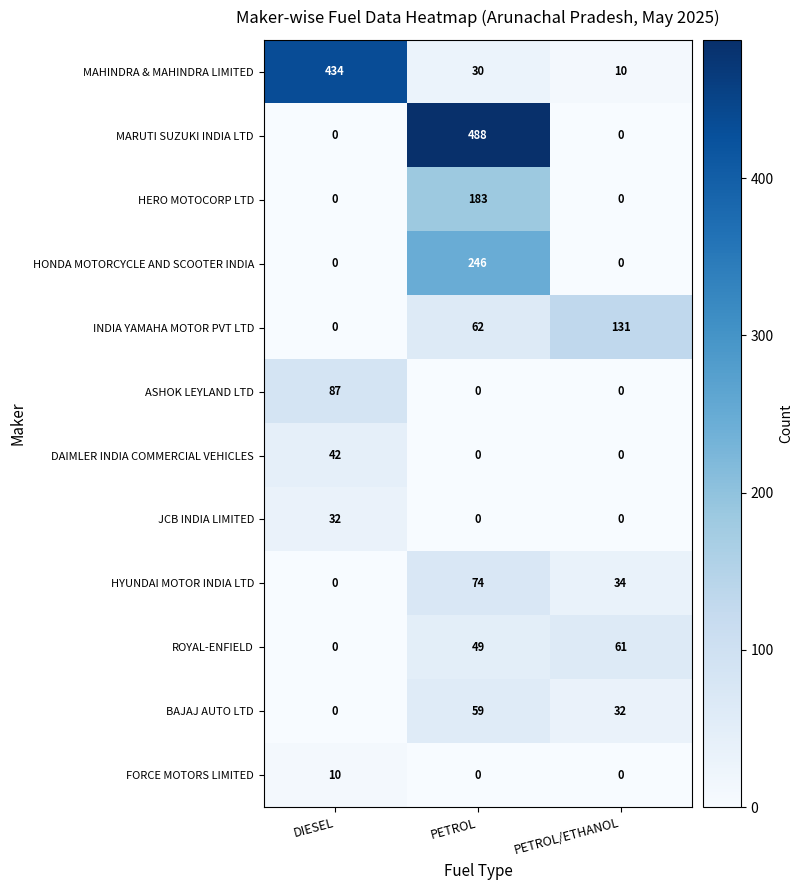

Rank the series by their maximum value, from highest to lowest.

MARUTI SUZUKI INDIA LTD, MAHINDRA & MAHINDRA LIMITED, HONDA MOTORCYCLE AND SCOOTER INDIA, HERO MOTOCORP LTD, INDIA YAMAHA MOTOR PVT LTD, ASHOK LEYLAND LTD, HYUNDAI MOTOR INDIA LTD, ROYAL-ENFIELD, BAJAJ AUTO LTD, DAIMLER INDIA COMMERCIAL VEHICLES, JCB INDIA LIMITED, FORCE MOTORS LIMITED